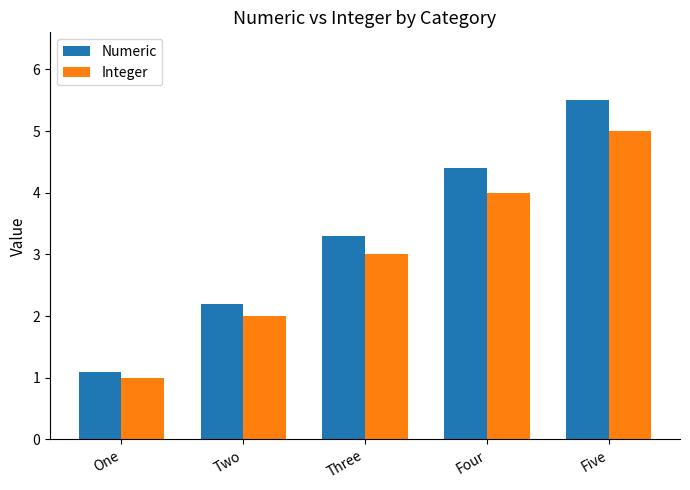

Where is Numeric nearest to the value 3?

Three